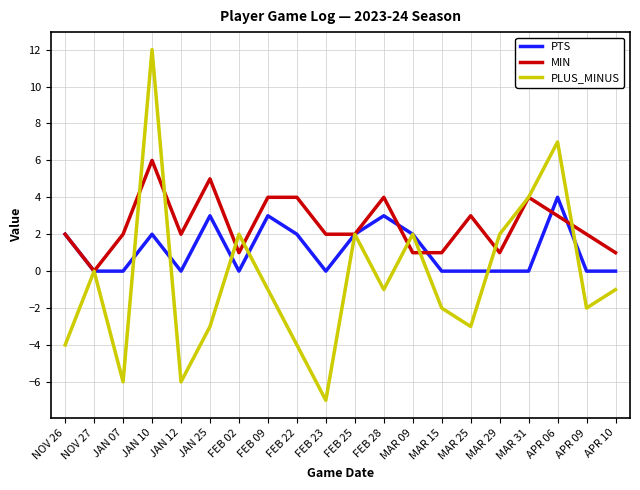

What is the sum of all MIN values?

50